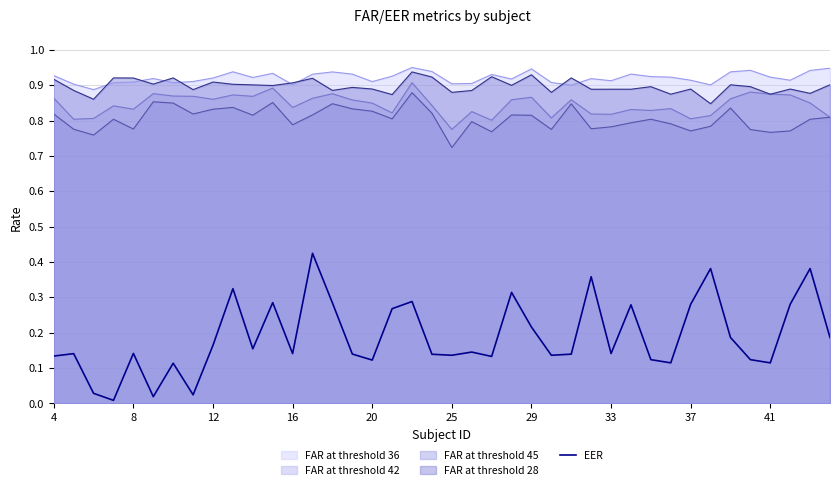

Which series has the widest spread of values?

EER